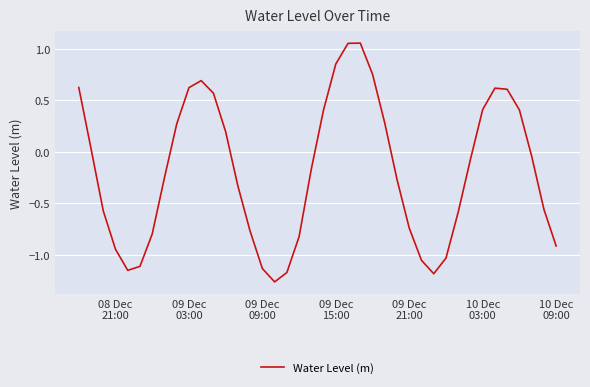

What is the difference between the maximum and minimum values?

2.3